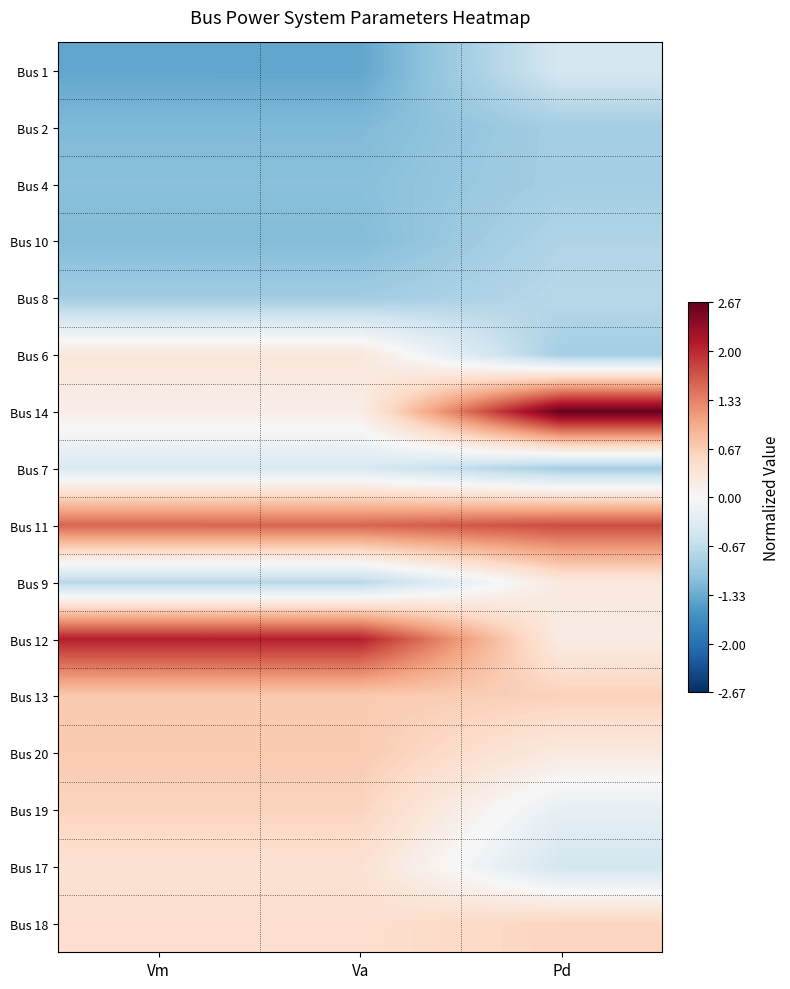

Reading left to right, list all the values displayed in this chart.

Bus 1: Vm=-1.4	Va=-1.4	Pd=-0.5
Bus 2: Vm=-1.2	Va=-1.2	Pd=-0.9
Bus 4: Vm=-1.1	Va=-1.1	Pd=-0.9
Bus 10: Vm=-1.2	Va=-1.2	Pd=-0.8
Bus 8: Vm=-0.9	Va=-0.9	Pd=-0.7
Bus 6: Vm=0.3	Va=0.3	Pd=-0.9
Bus 14: Vm=0.2	Va=0.2	Pd=2.7
Bus 7: Vm=-0.4	Va=-0.4	Pd=-0.9
Bus 11: Vm=1.5	Va=1.5	Pd=1.7
Bus 9: Vm=-0.7	Va=-0.7	Pd=0.3
Bus 12: Vm=2.1	Va=2.1	Pd=0.2
Bus 13: Vm=0.7	Va=0.7	Pd=0.6
Bus 20: Vm=0.7	Va=0.7	Pd=0.3
Bus 19: Vm=0.6	Va=0.6	Pd=-0.2
Bus 17: Vm=0.4	Va=0.4	Pd=-0.5
Bus 18: Vm=0.4	Va=0.4	Pd=0.6